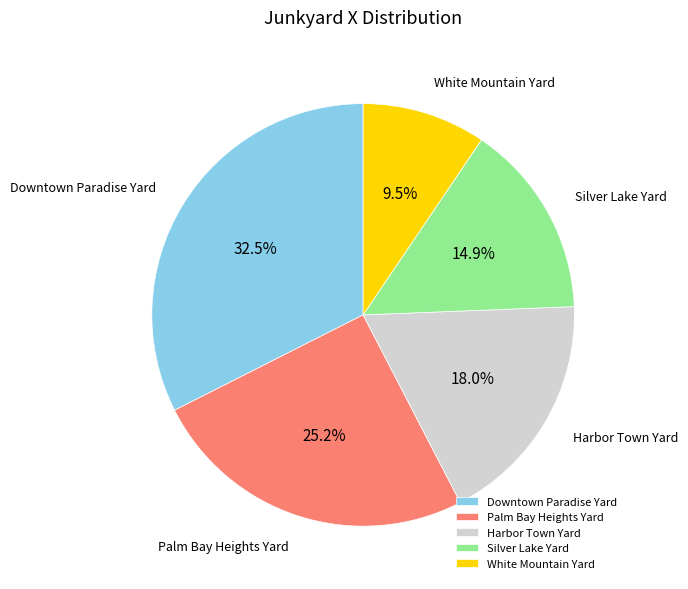

The Palm Bay Heights Yard slice represents 34% of the pie. True or false?

False